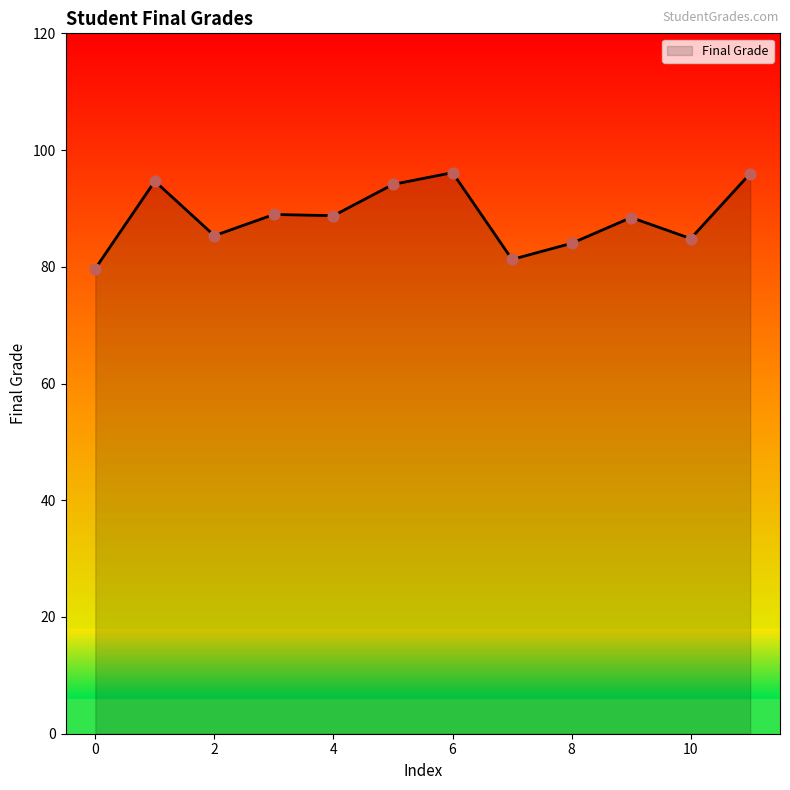

What is the greatest value displayed?

96.1